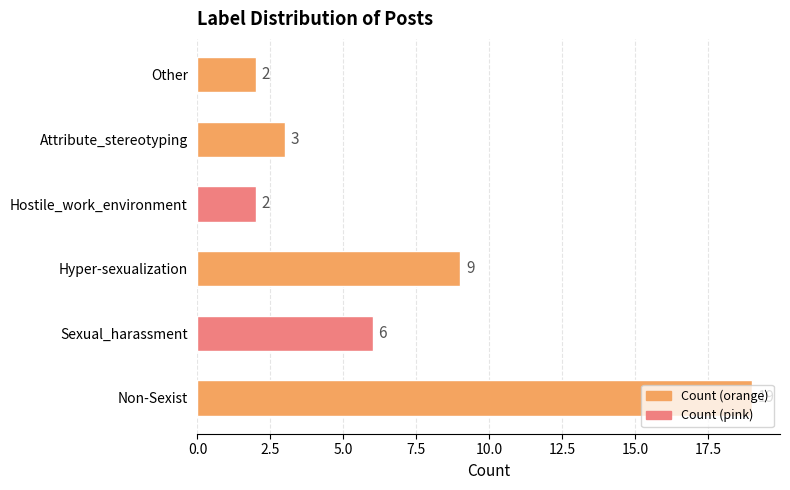

How many bars are there in total?

6